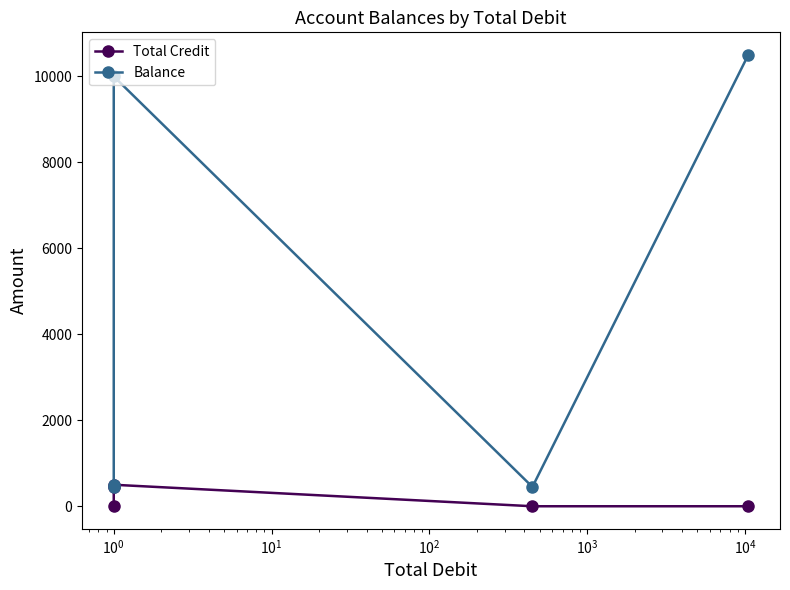

True or false: Total Credit and Balance intersect in this chart.

False